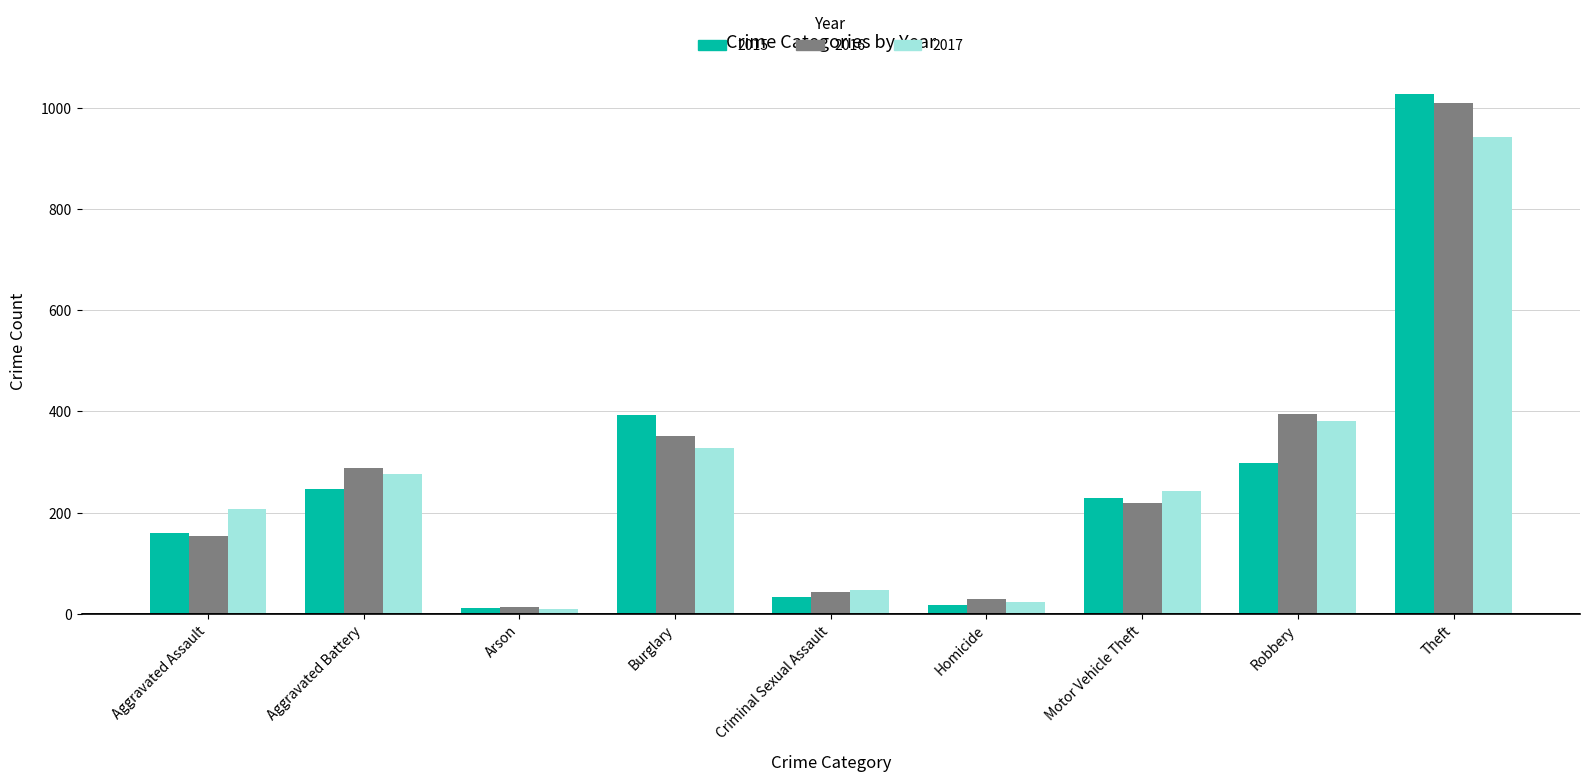

The value of 2017 at Aggravated Assault is 207. True or false?

True